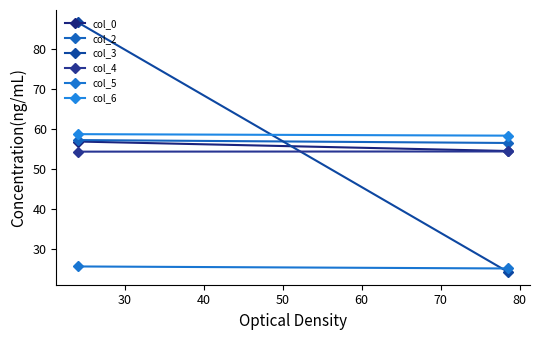

Which series has the largest total across all categories?

col_6